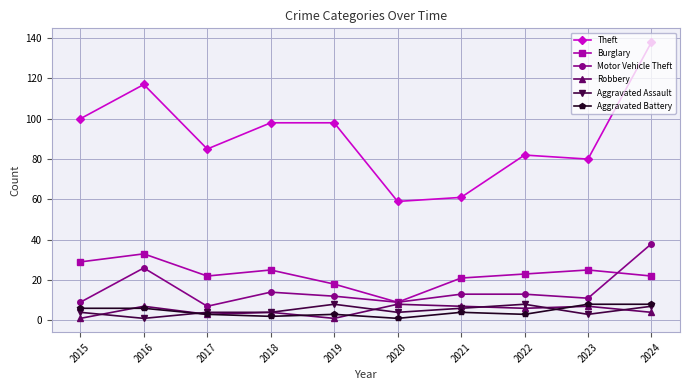

True or false: Robbery has more than 0 points higher than both neighbors.

True